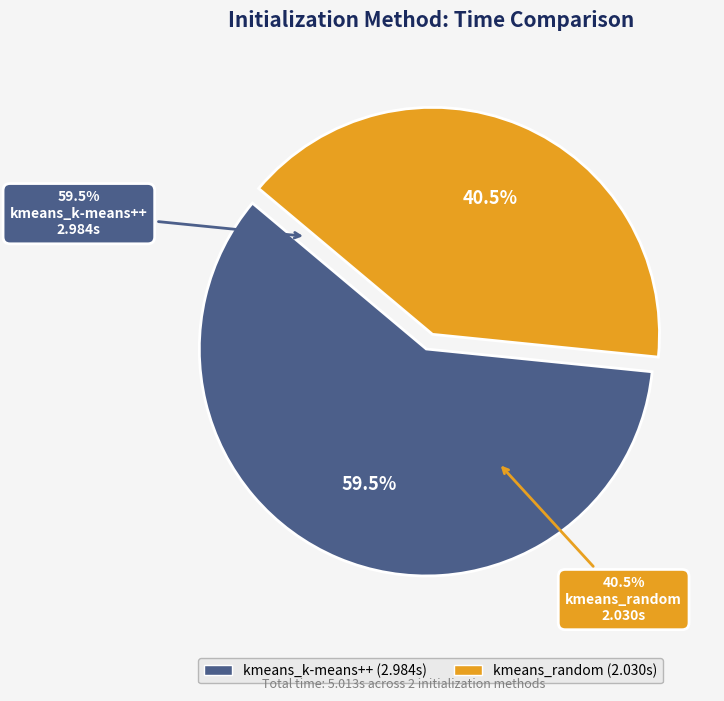

How many slices are in this pie chart?

2